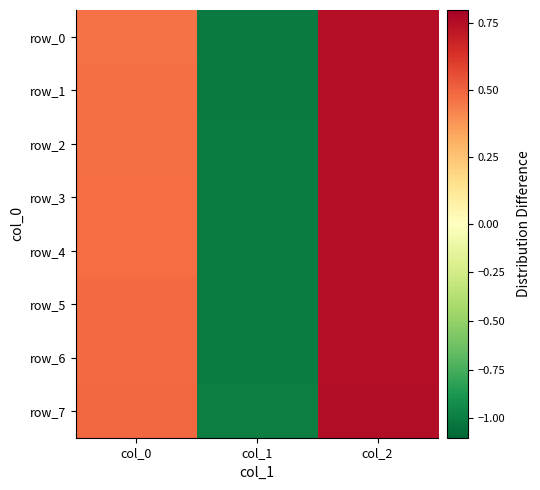

At which category does the chart reach its peak across all series?

col_2